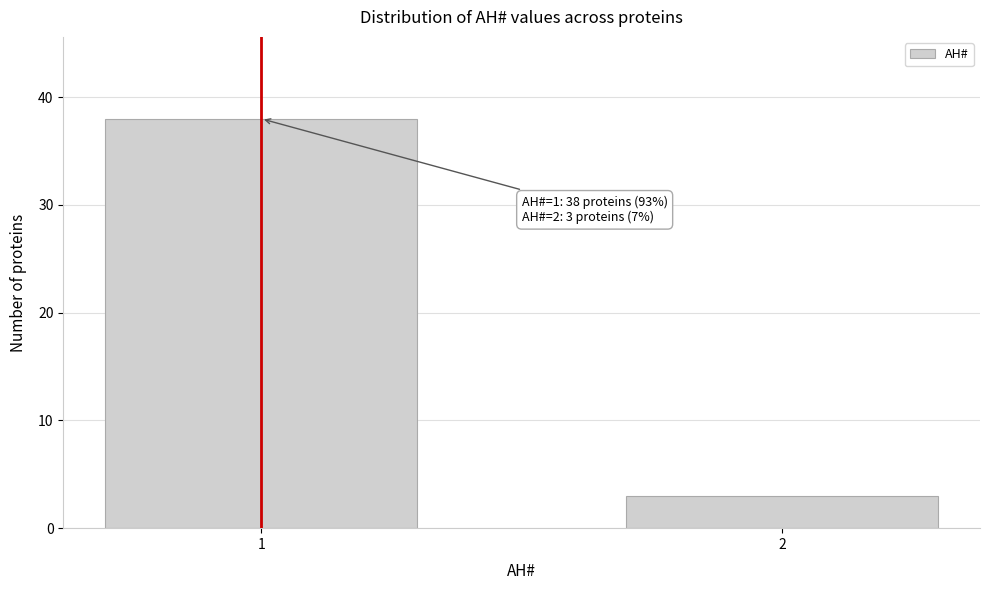

Reading left to right, what are all the values shown in this chart?

38	3